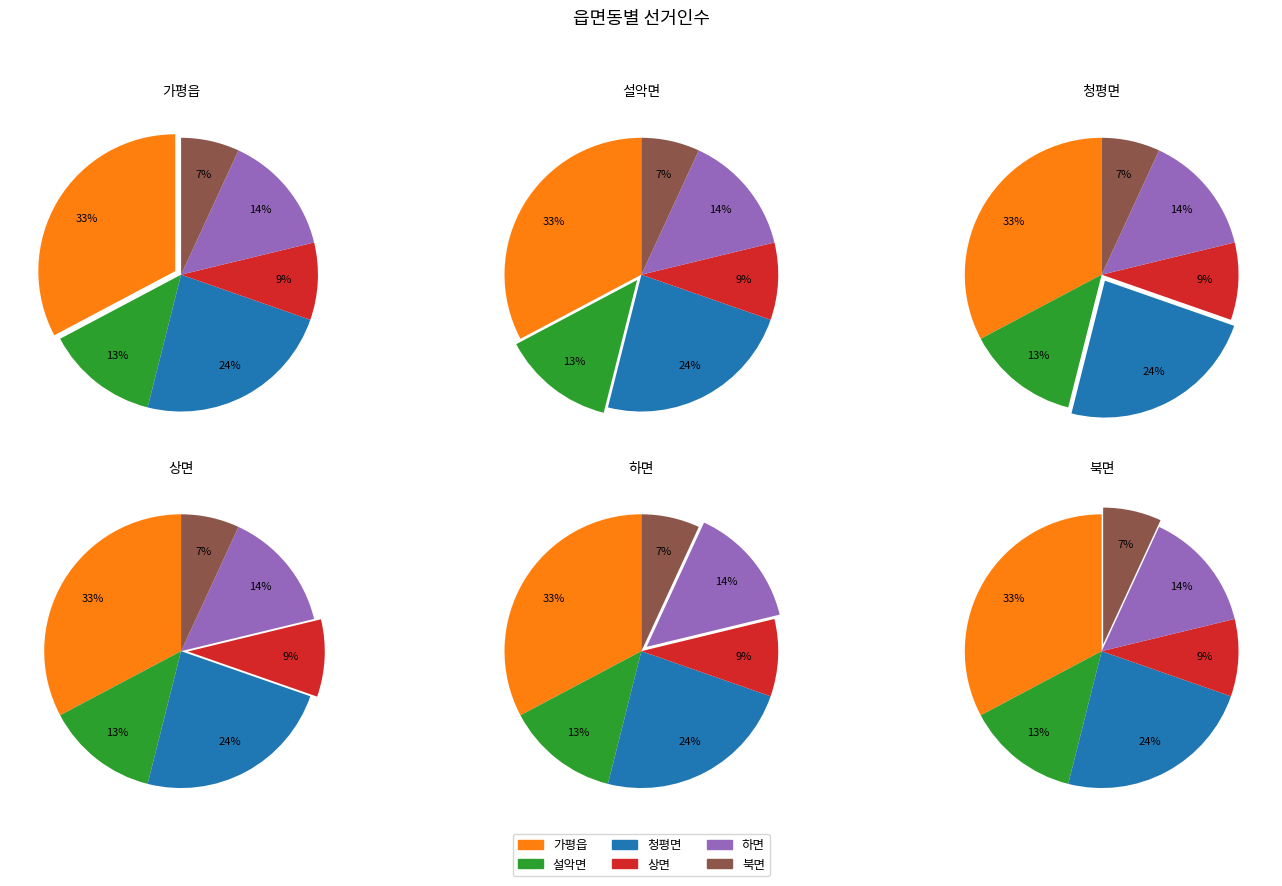

What percentage is NOT represented by 하면?

85.7%